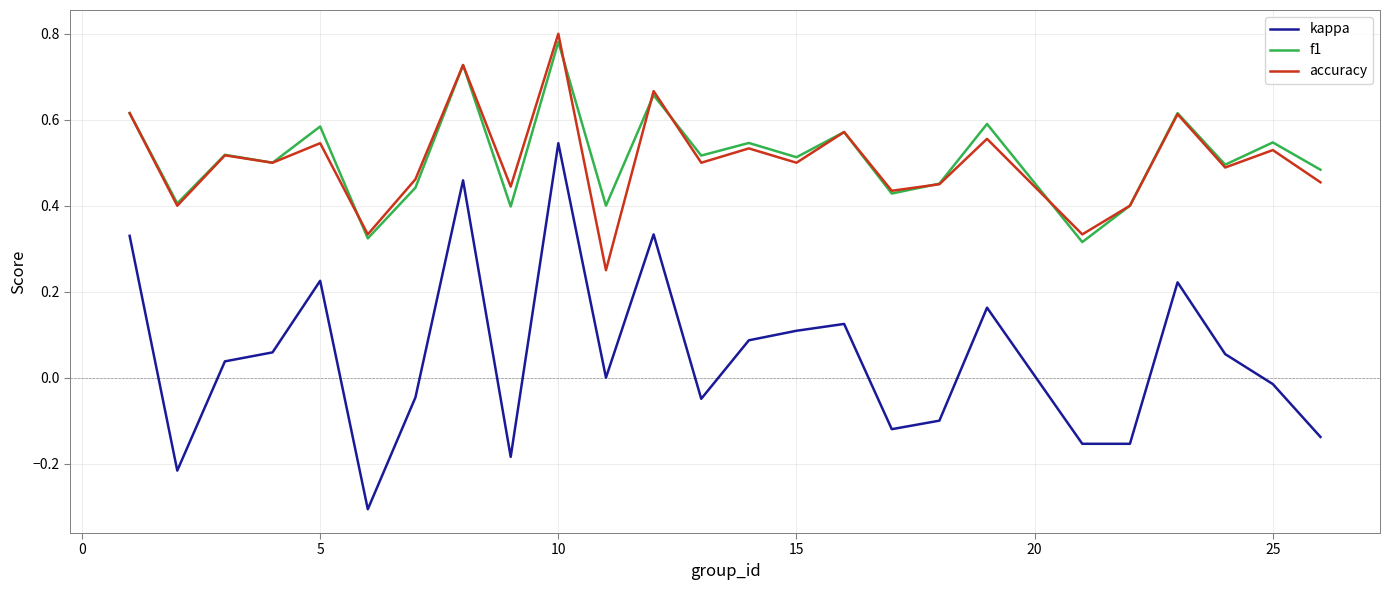

True or false: accuracy and kappa cross at least once.

False